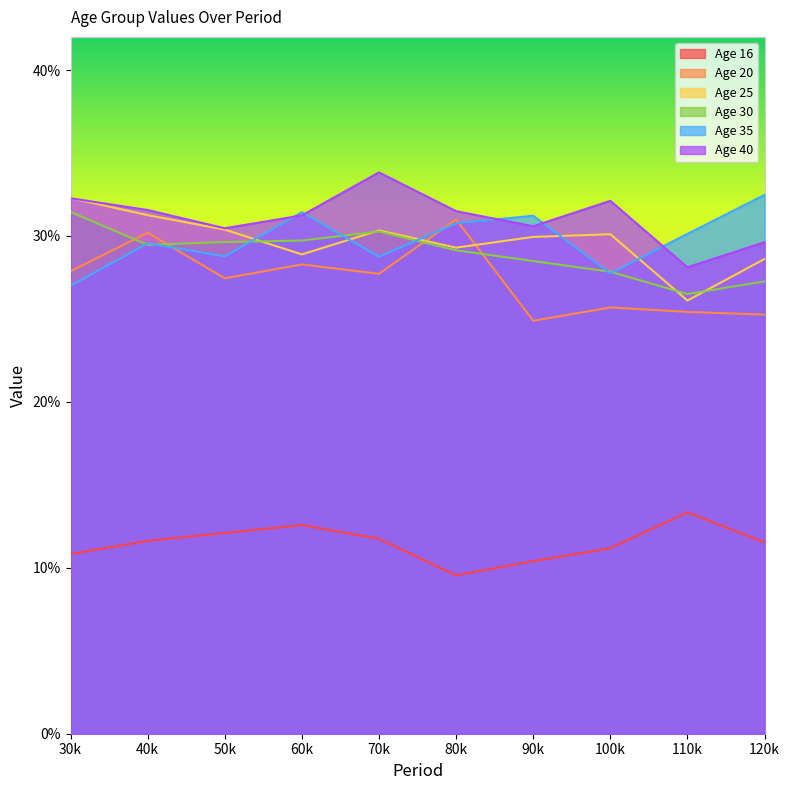

How many series are shown in this chart?

6